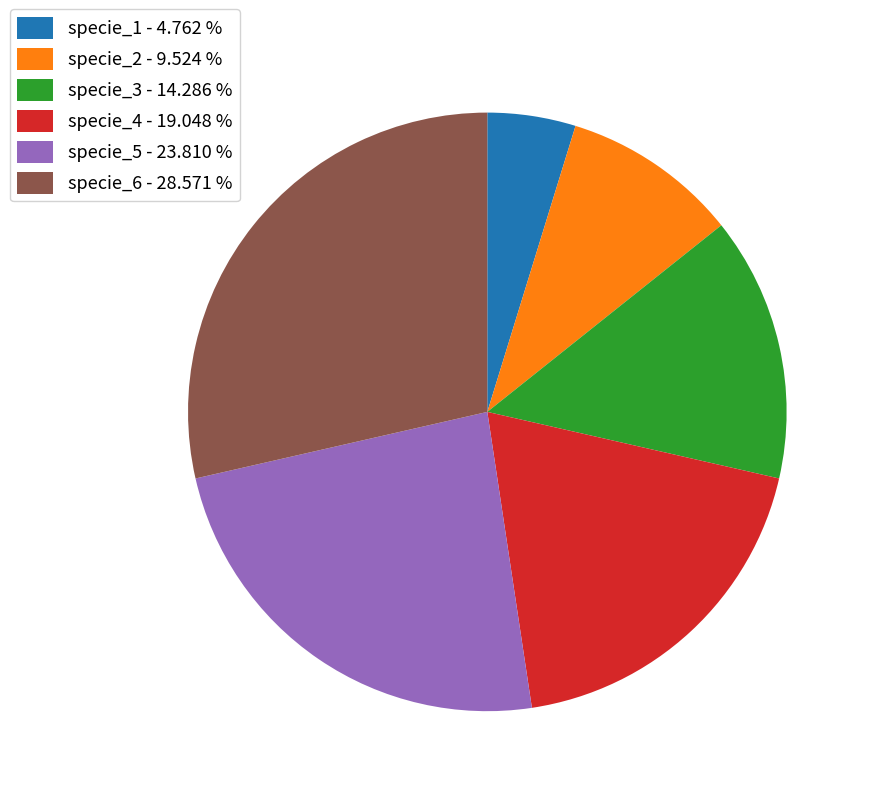

True or false: specie_3 accounts for 14% of the total.

True